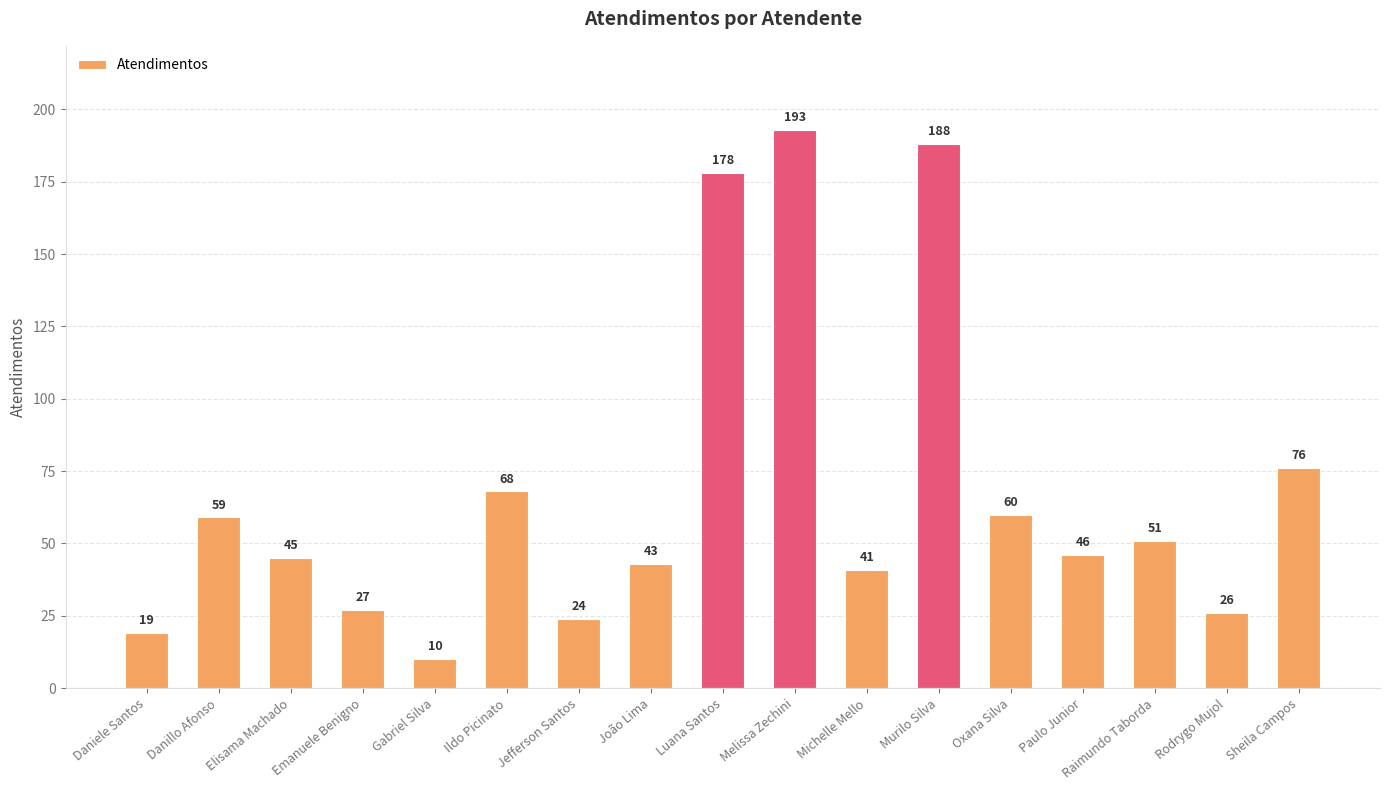

What is the difference between the second highest and minimum values?

178